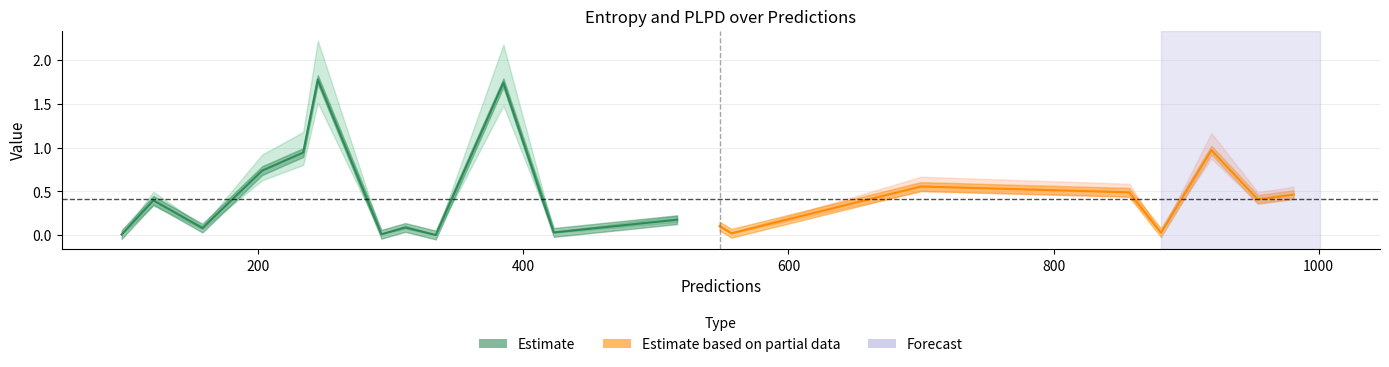

What is the approximate value of plpds at 857?

0.5